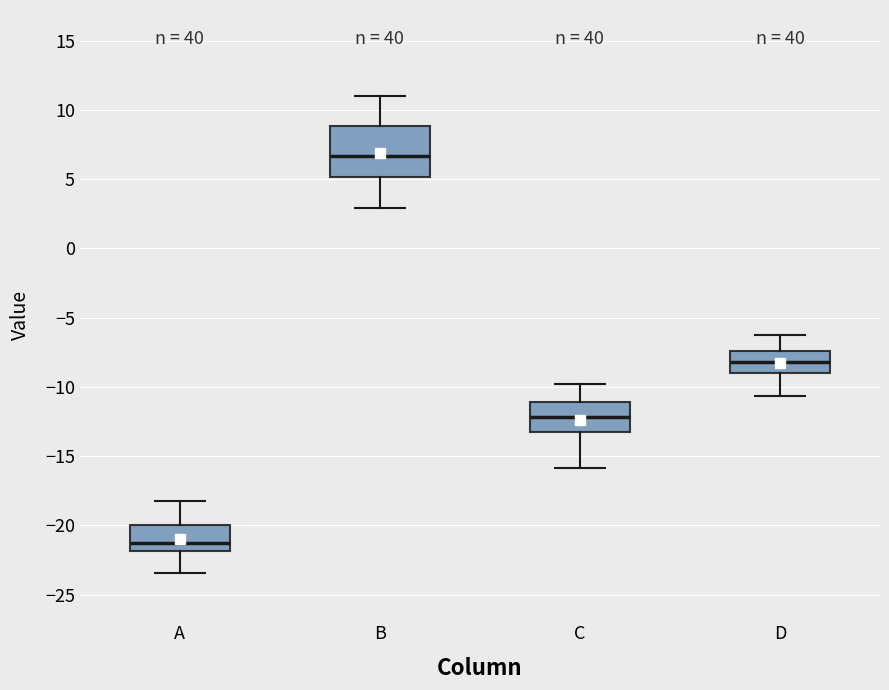

Where does the upper whisker of the box for C end on the y-axis? The values are not printed on the chart, so give them approximately, as read against the axis.

-10.0